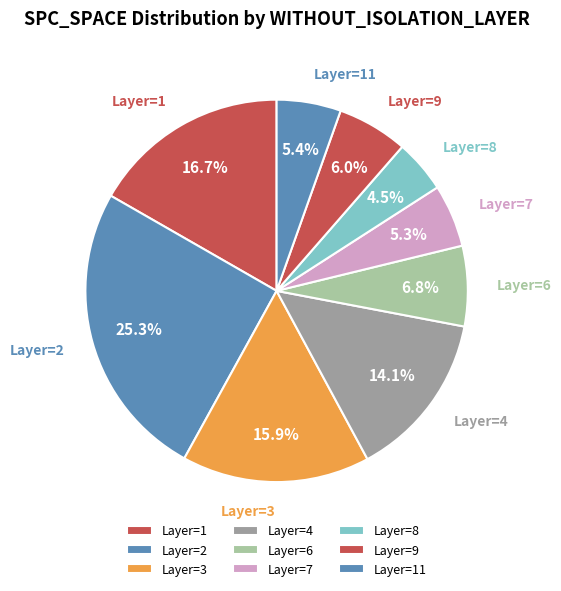

Is there a majority slice in this chart?

No